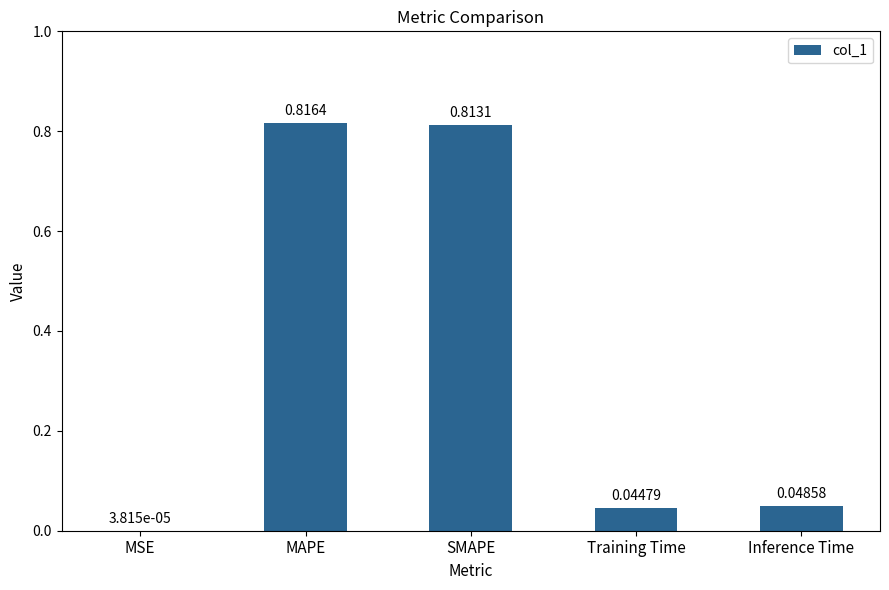

What is the sum of all values?

1.7